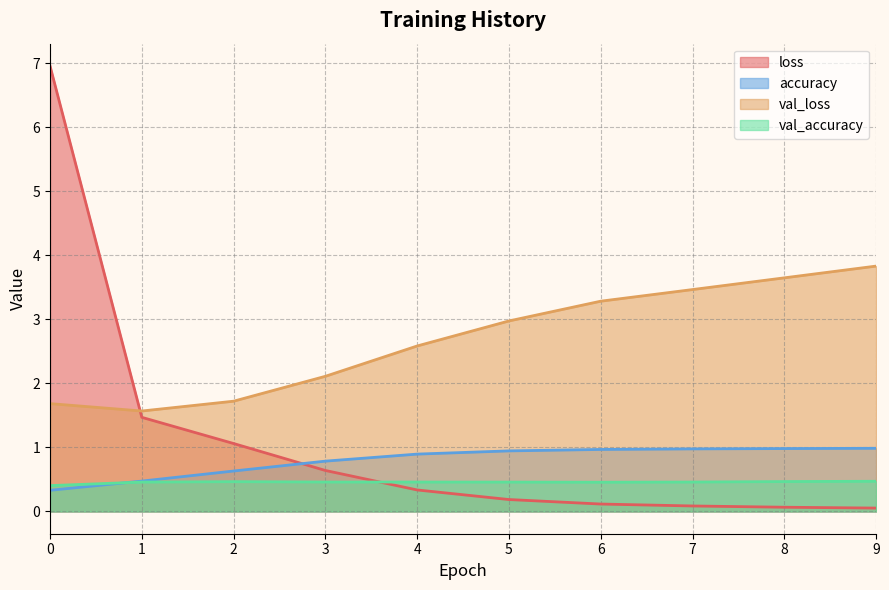

What is the total value across all series at 2?

3.9